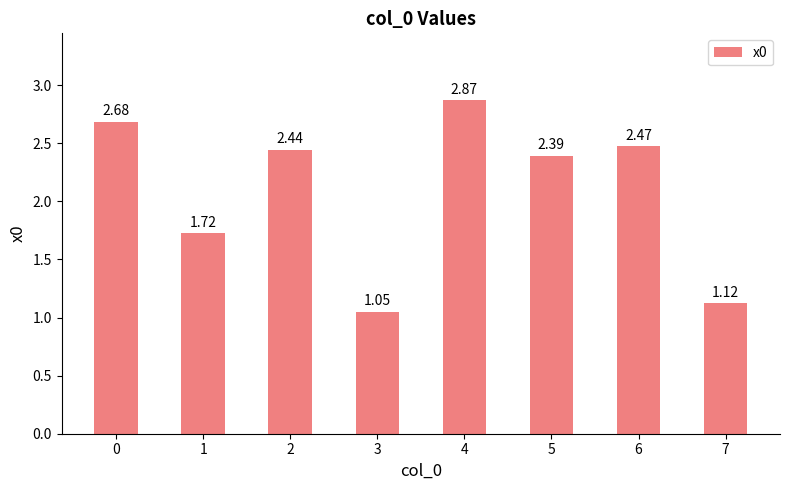

What is the change in value from 1 to 7?

-0.6